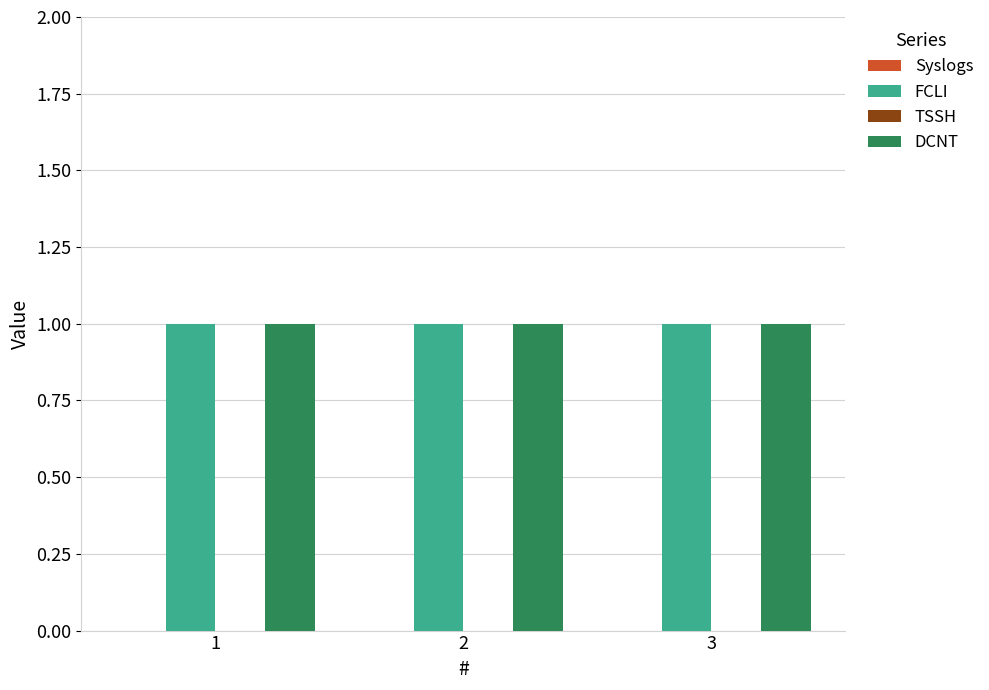

Rank the categories by TSSH value from highest to lowest.

1, 2, 3